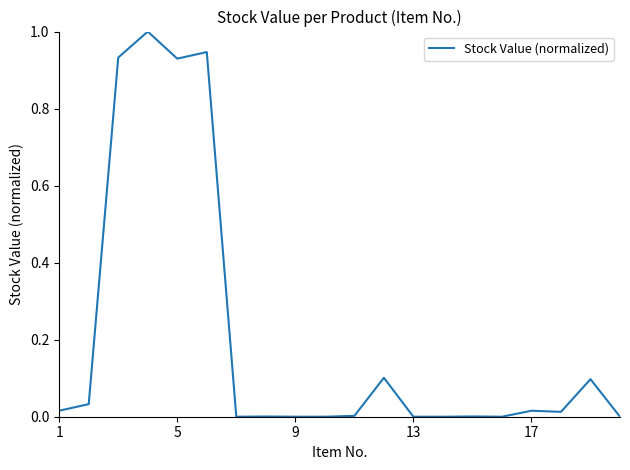

What is the maximum value shown in the chart?

1.0